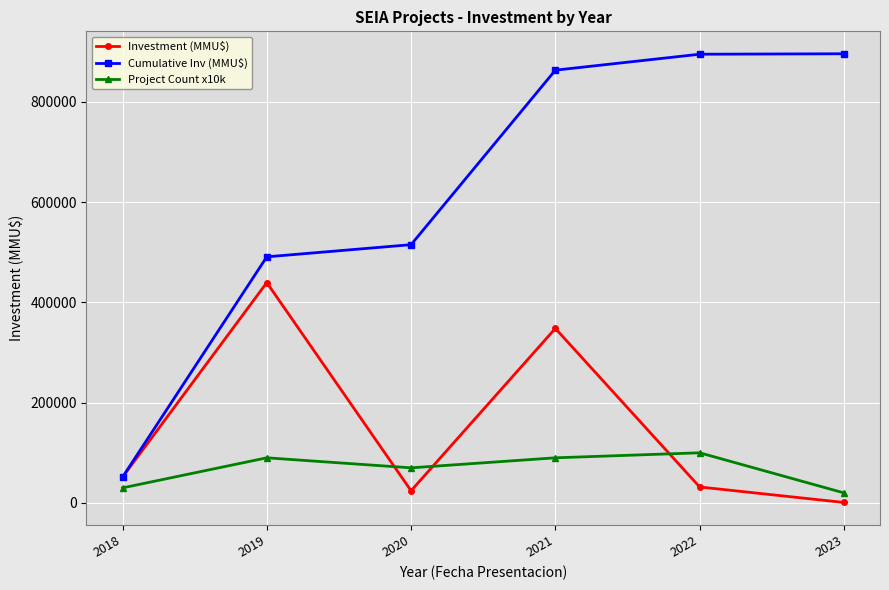

Which series changed the most between 2021 and 2023?

Investment (MMU$)